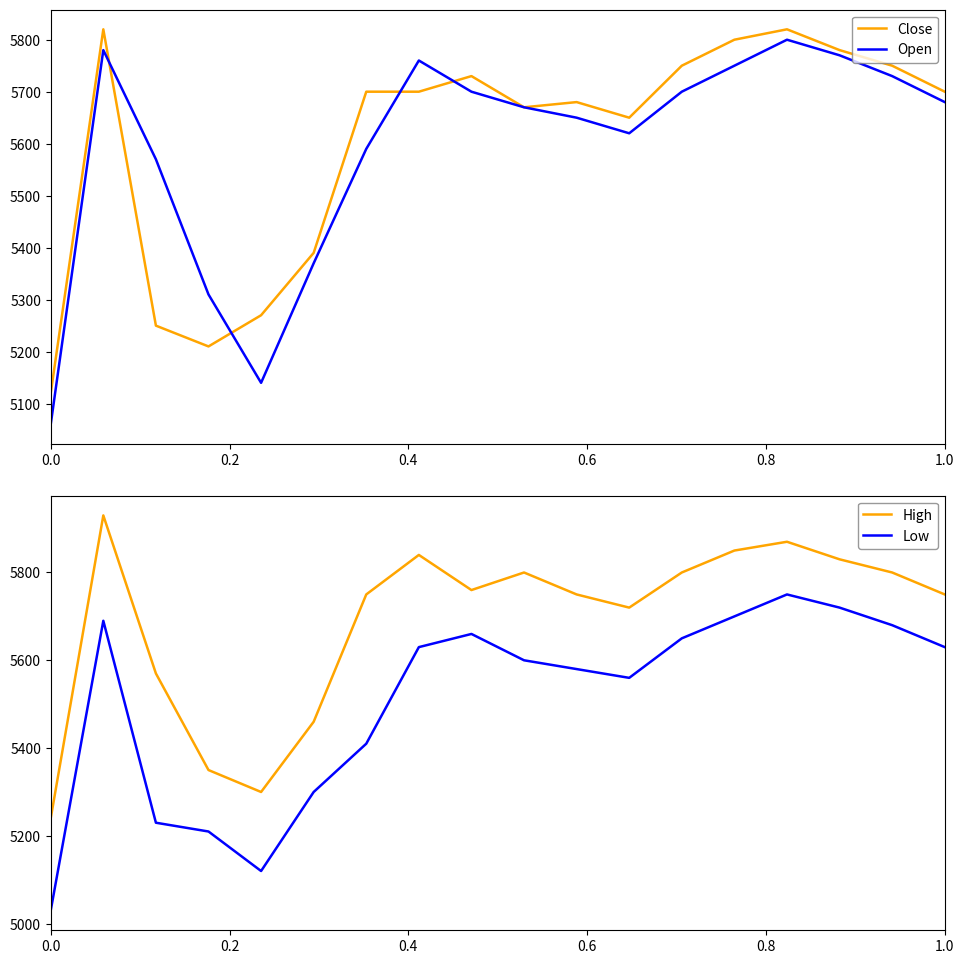

True or false: High and Low cross at least once.

False